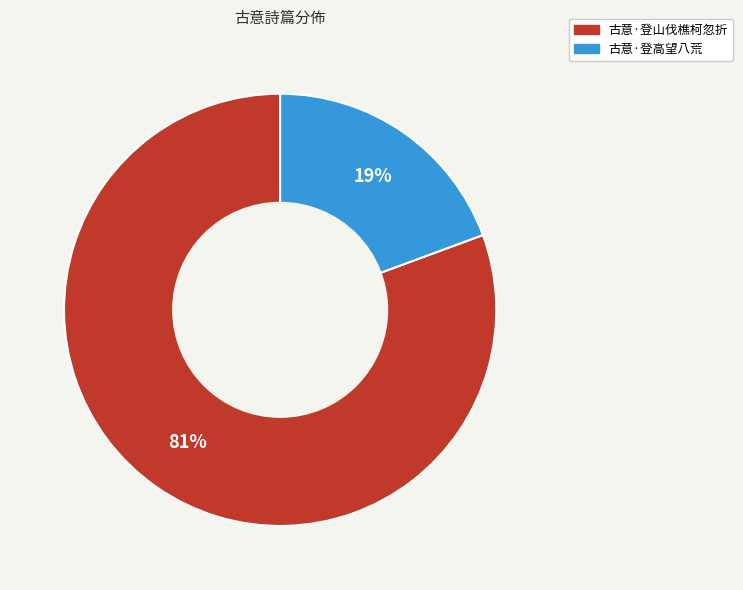

Is the sum of 古意·登高望八荒 and 古意·登山伐樵柯忽折 greater than half?

Yes